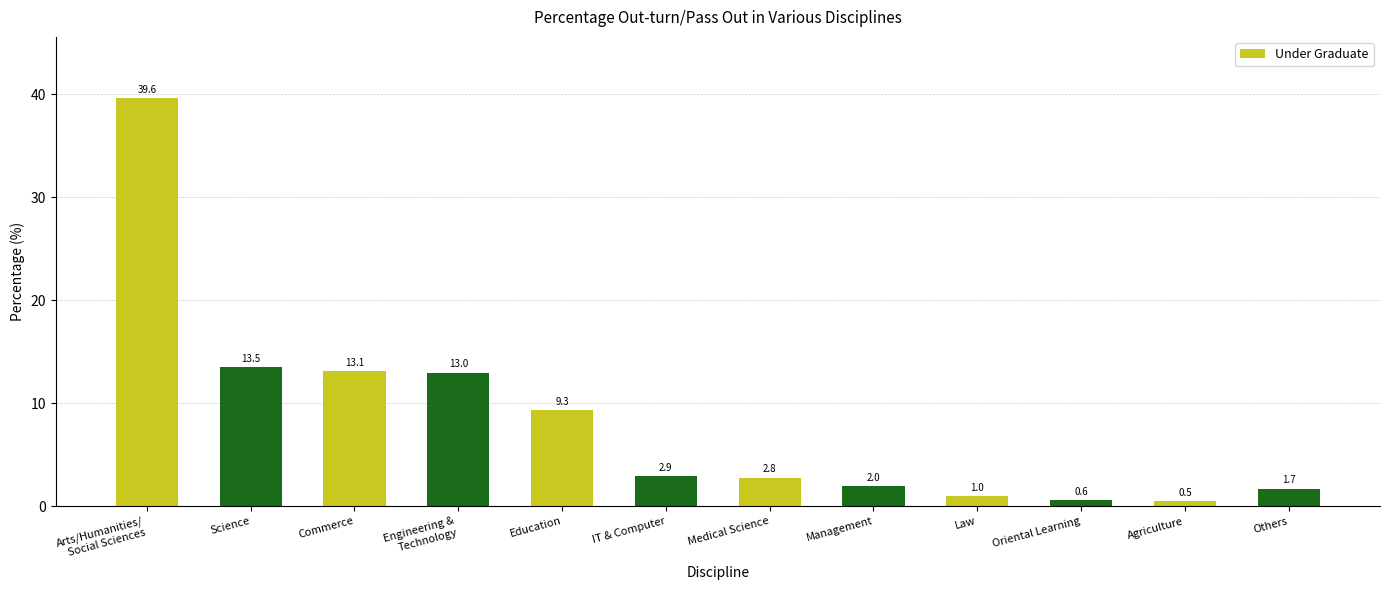

What is the sum of the values at Management and Science?

15.5